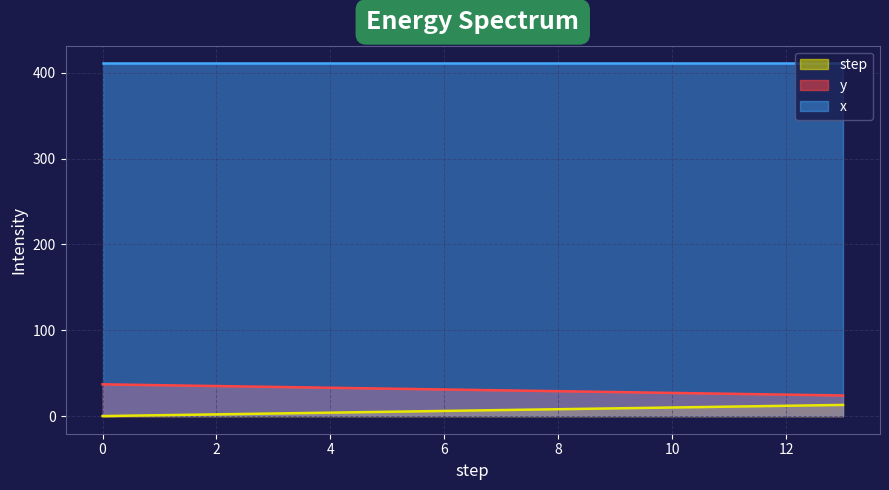

Between 8 and 12, which is larger?

12